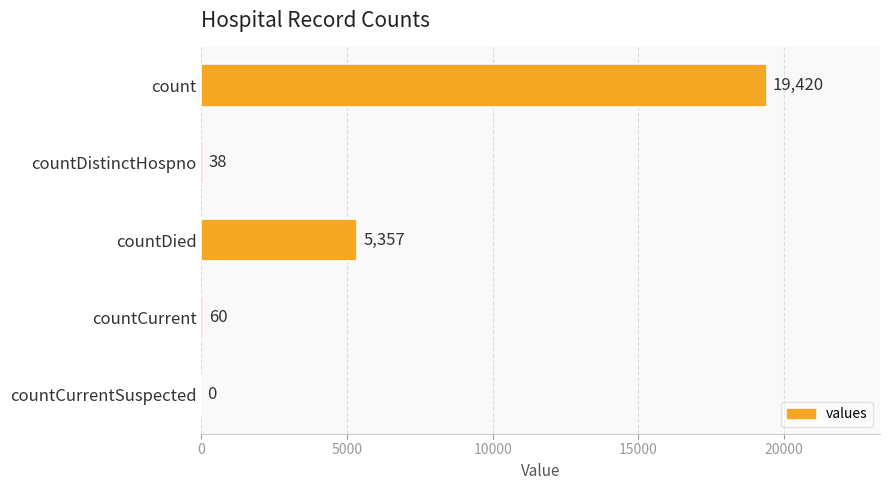

Which label corresponds to the largest value in the chart?

count